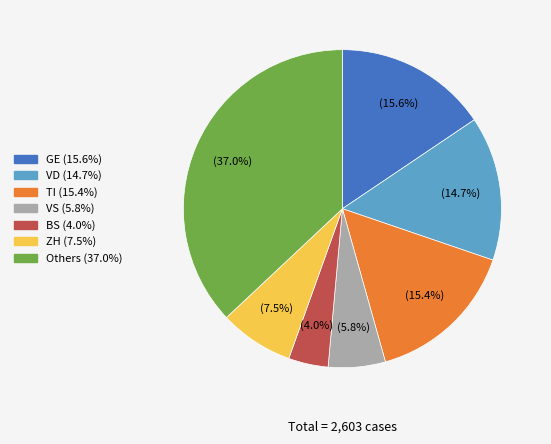

Is there a majority slice in this chart?

No